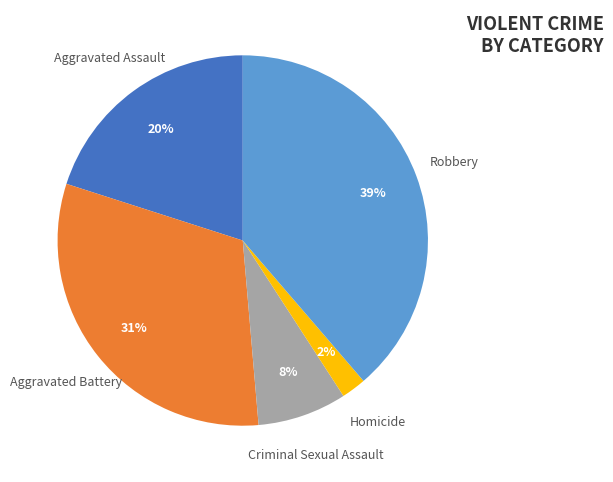

Does any single category account for the majority?

No